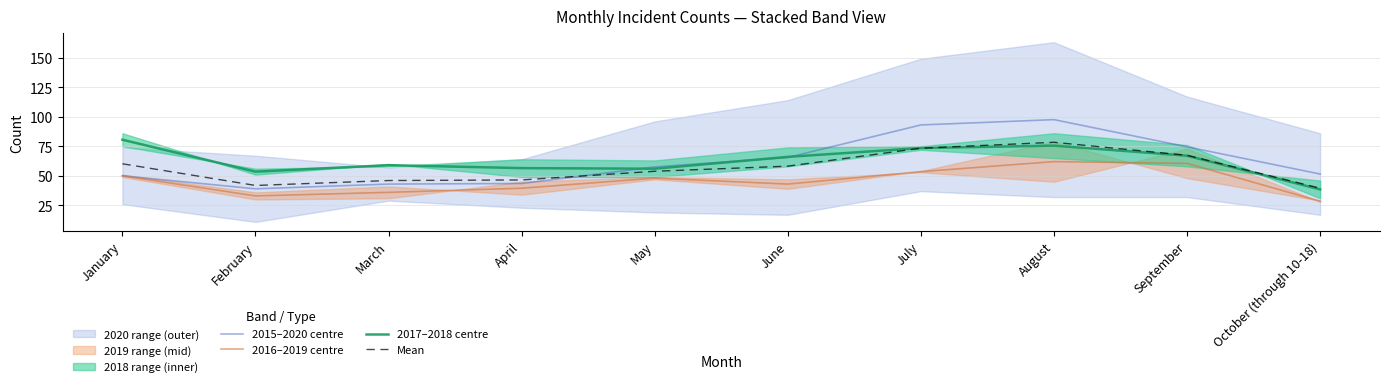

True or false: 2016–2019 centre has a value of 66.5 at April.

False